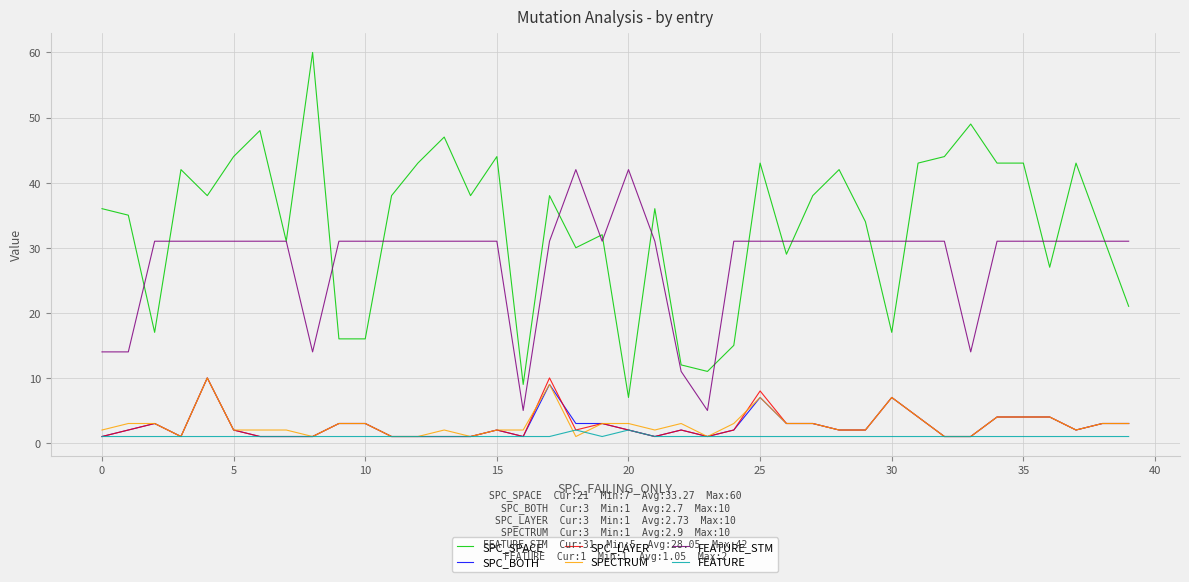

True or false: FEATURE and SPC_SPACE cross at least once.

False